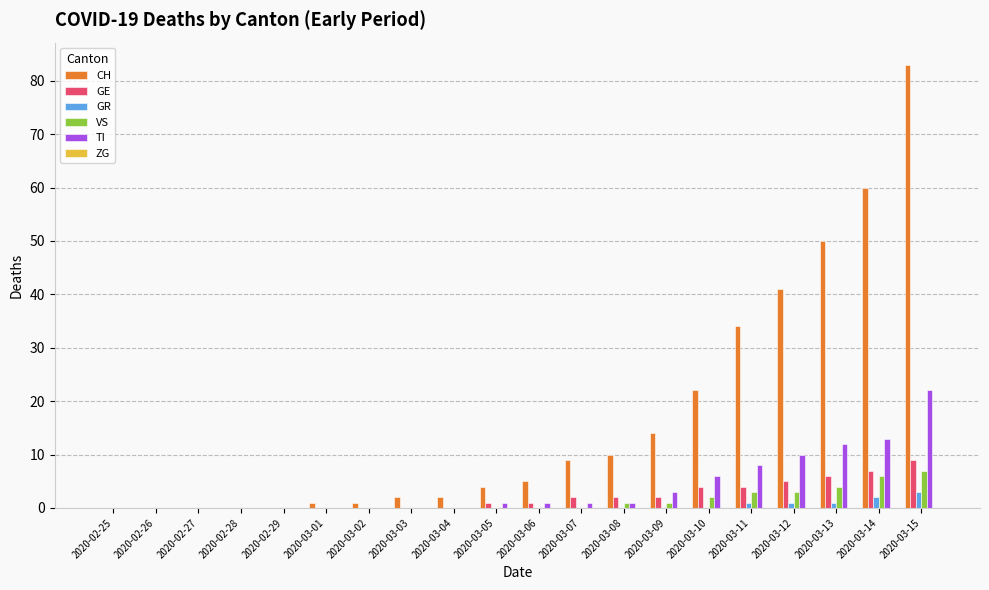

Which series has the largest total across all categories?

CH